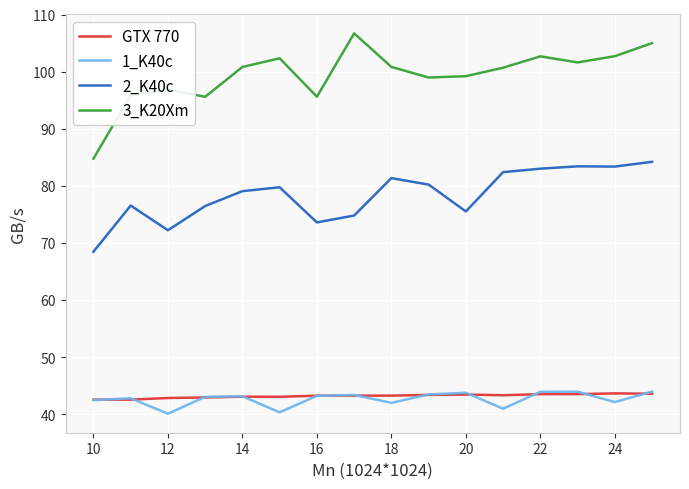

Does the chart display data point markers on the line(s)?

No